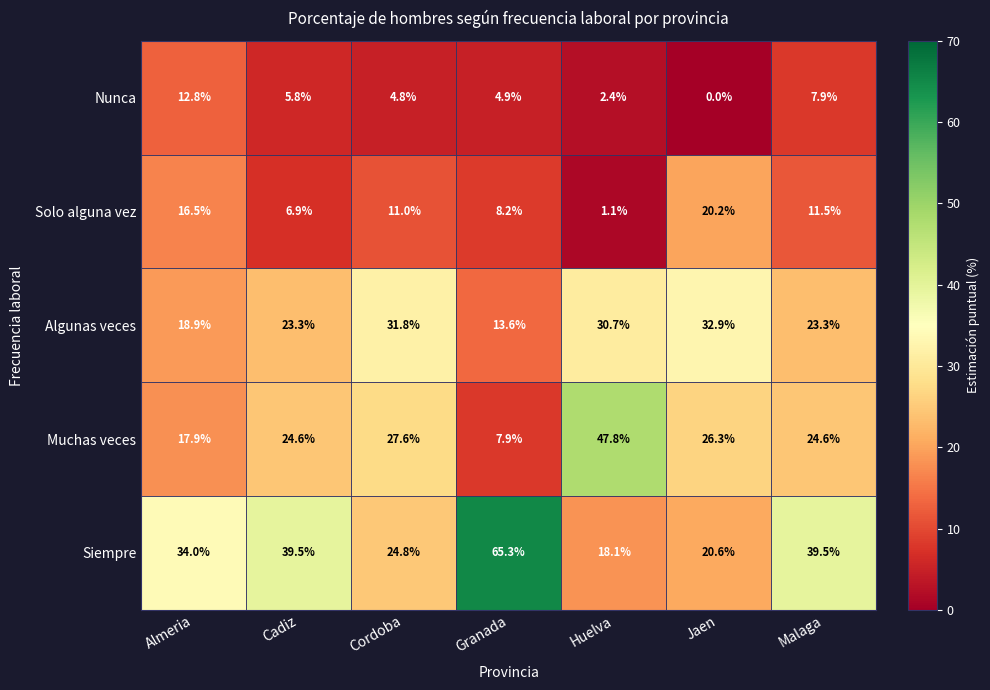

What is the average value of the Algunas veces series?

24.9